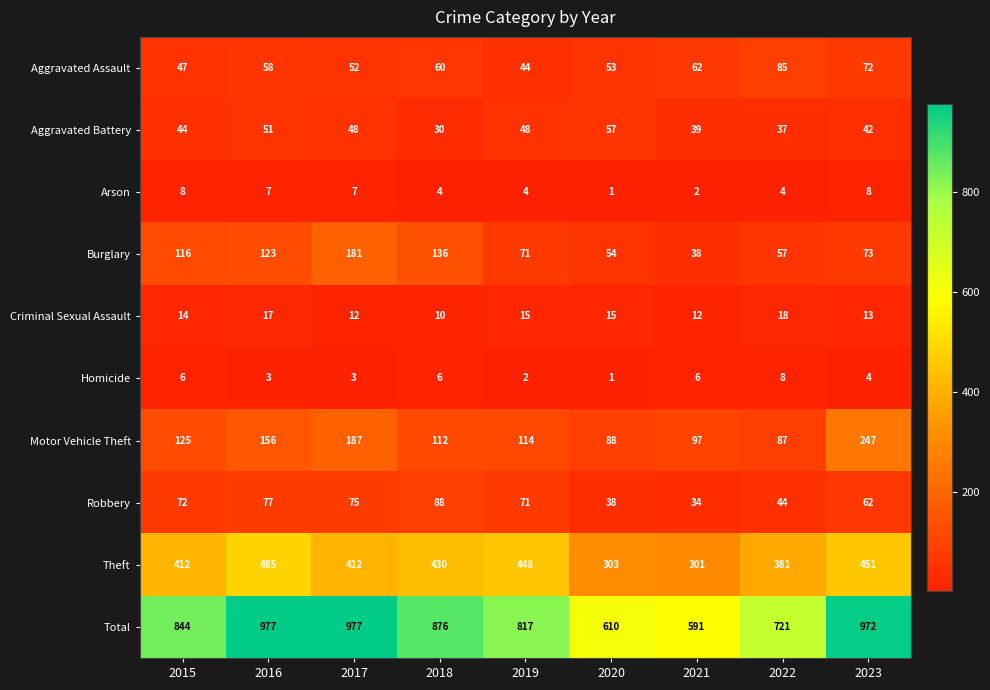

How many categories are shown in the chart?

9